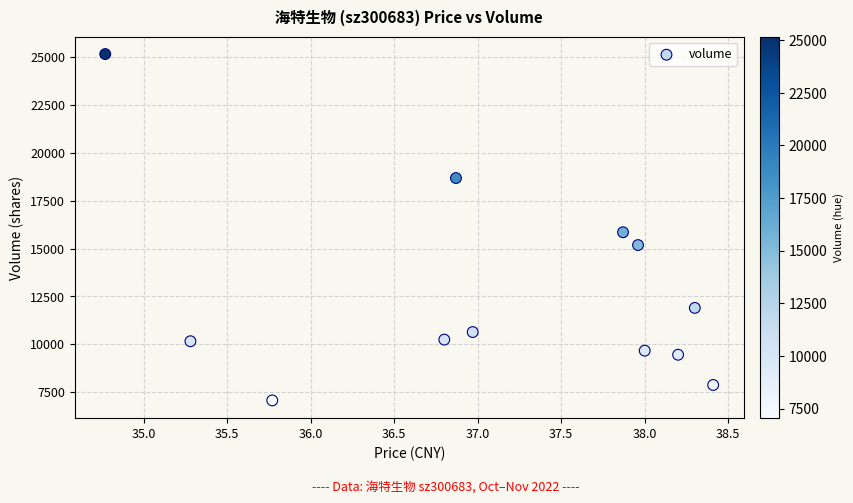

What Y value in the scatter plot is closest to 16114?

15851